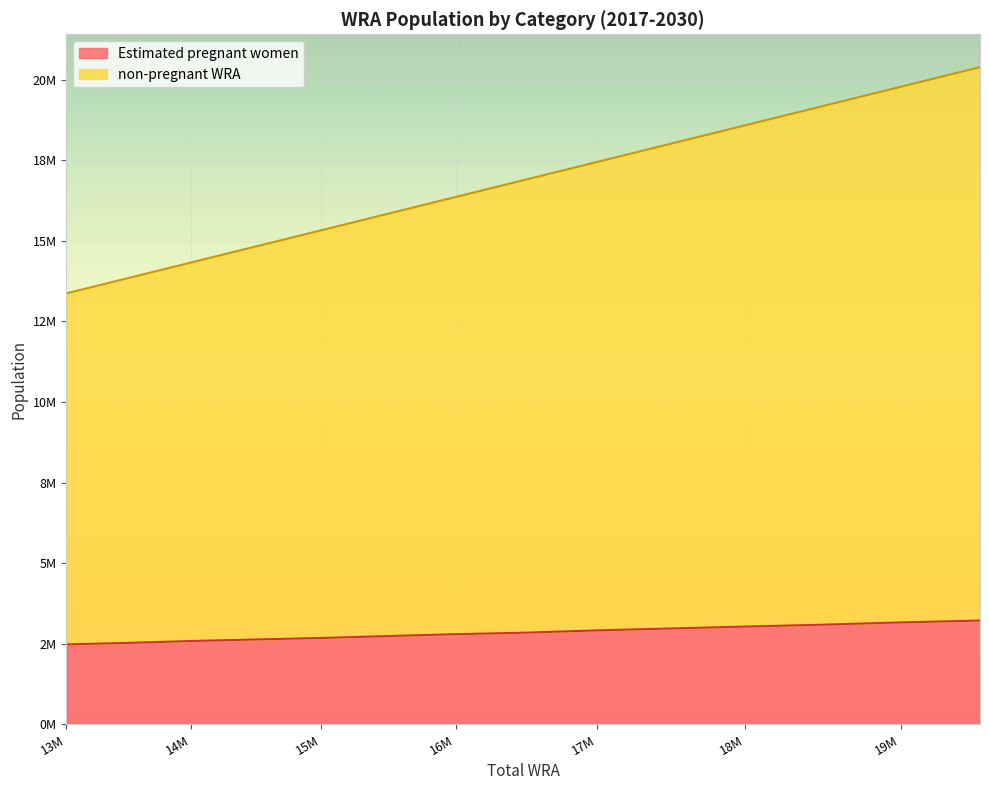

Which category has the highest value in the non-pregnant WRA series?

2030